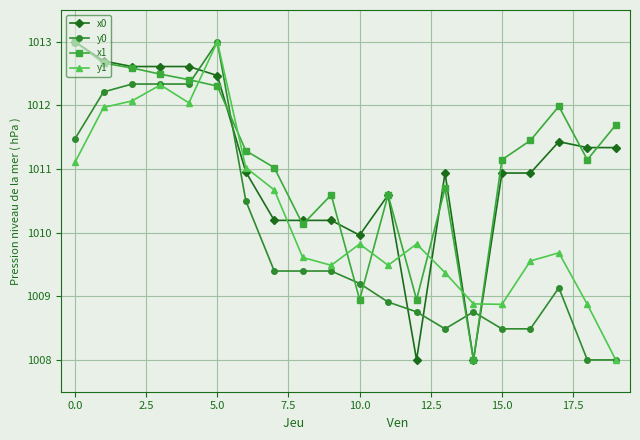

Is this an area chart (filled region under the line)?

No